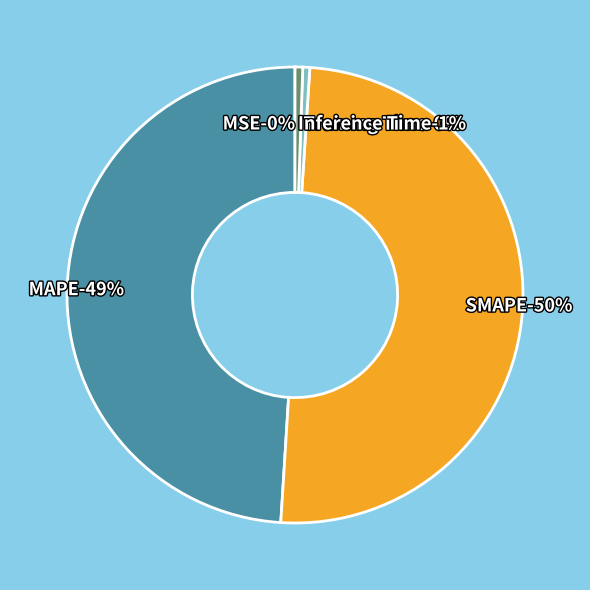

Between MSE and Inference Time, which is larger?

Inference Time